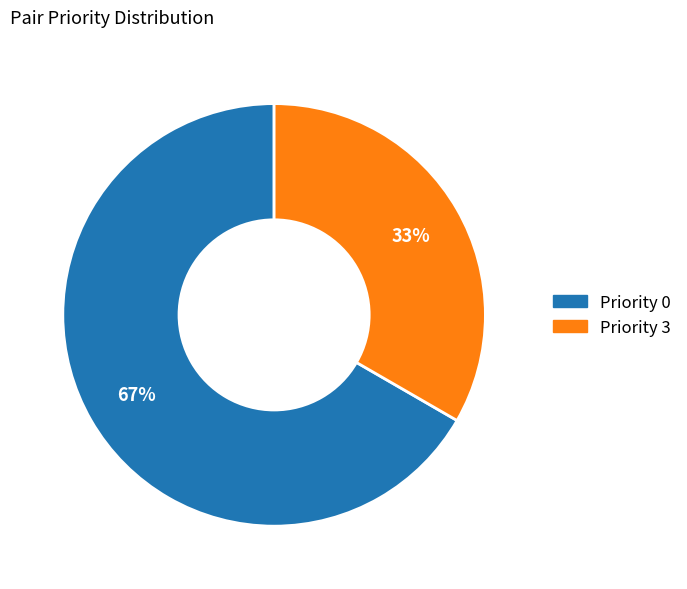

True or false: Priority 3 accounts for 25% of the total.

False